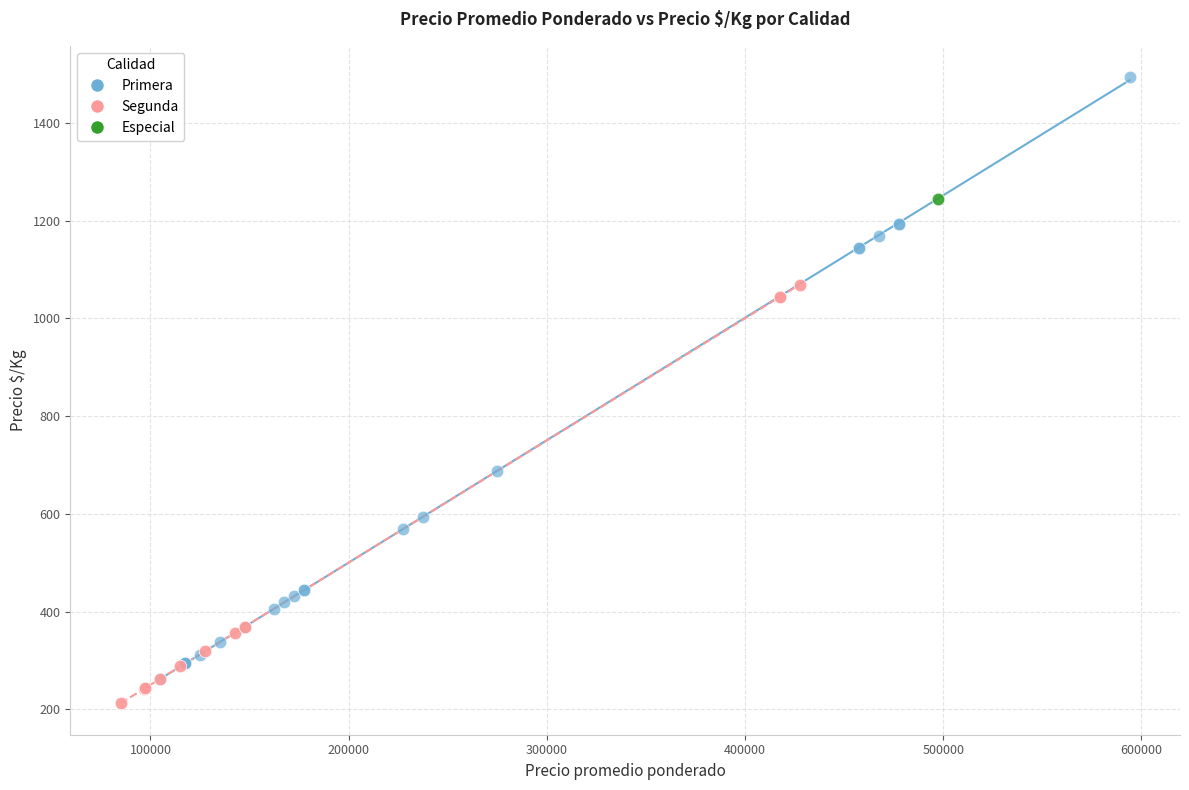

What are all the series names shown in the legend?

Primera, Segunda, Especial